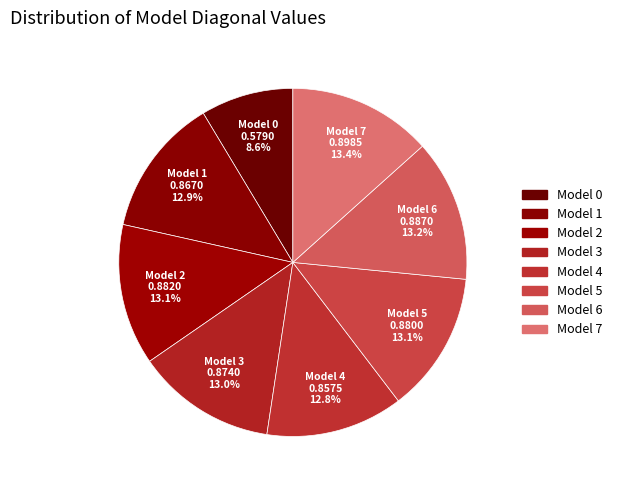

Which has a higher value, Model 1 or Model 0?

Model 1